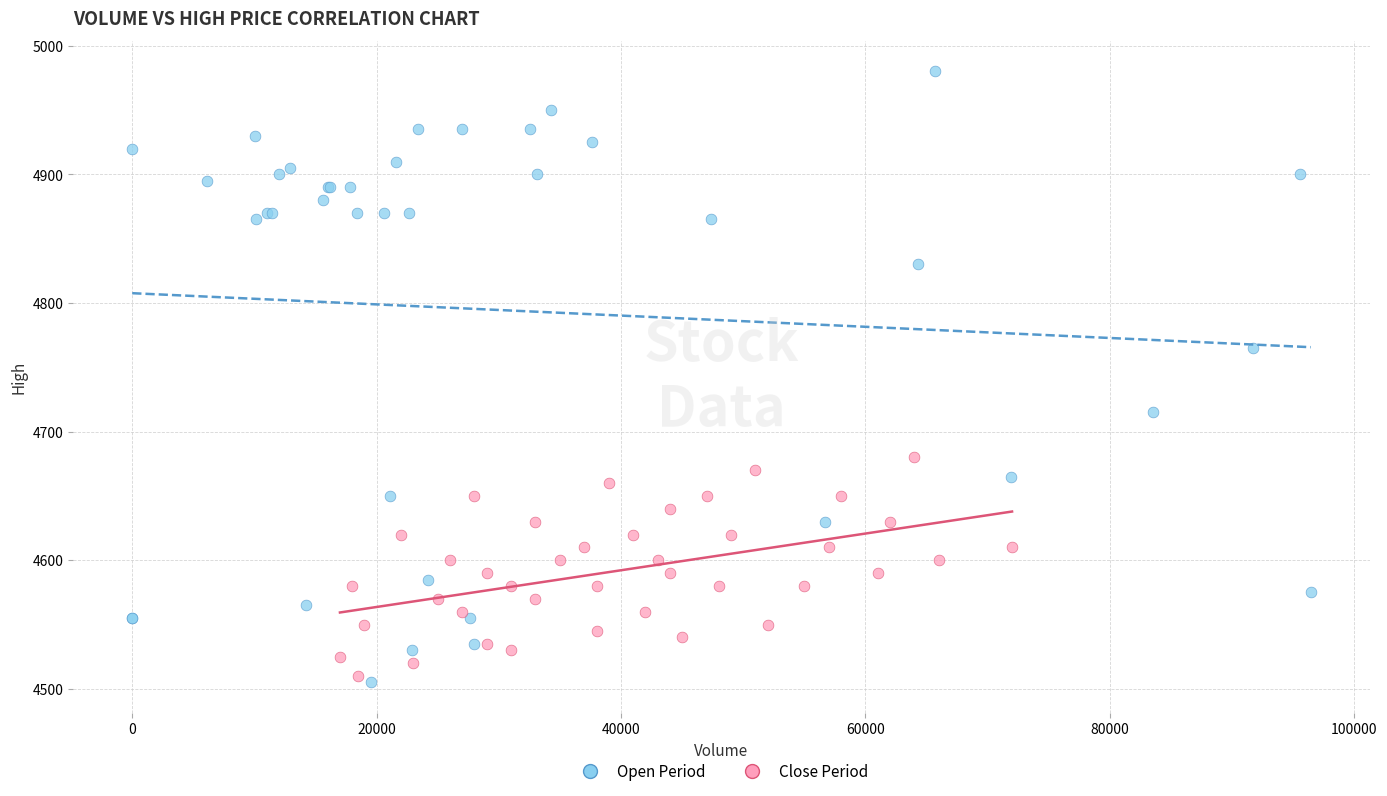

Which series has the largest Y range (max minus min)?

Open Period